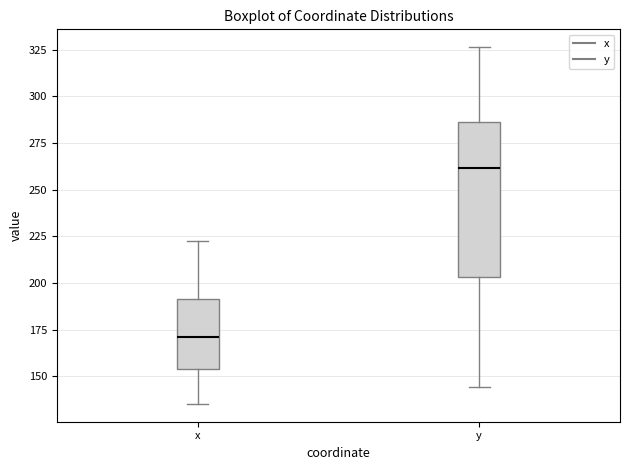

Which box has the highest median line?

y